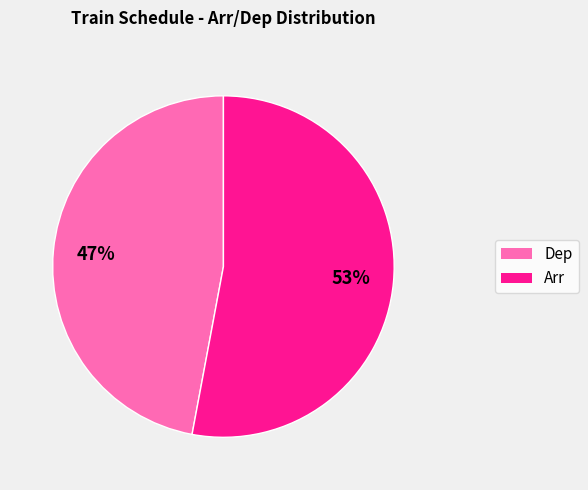

Is there a majority slice in this chart?

Yes